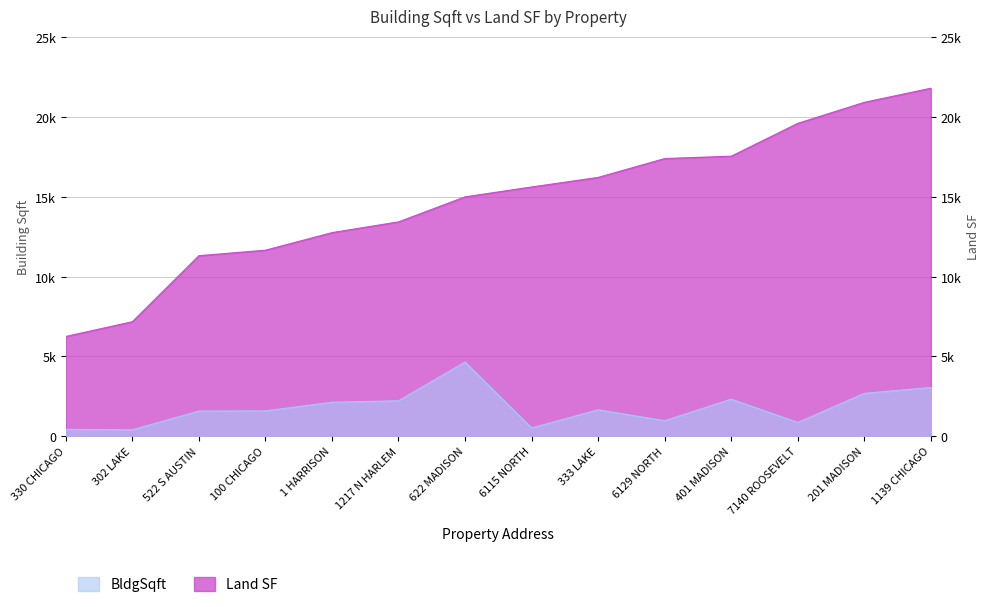

Reading right to left, transcribe all the data shown in this chart.

BldgSqft: 1139 CHICAGO=3052	201 MADISON=2683	7140 ROOSEVELT=858	401 MADISON=2318	6129 NORTH=968	333 LAKE=1653	6115 NORTH=512	622 MADISON=4645	1217 N HARLEM=2218	1 HARRISON=2124	100 CHICAGO=1582	522 S AUSTIN=1574	302 LAKE=397	330 CHICAGO=424
Land SF: 1139 CHICAGO=21818	201 MADISON=20933	7140 ROOSEVELT=19615	401 MADISON=17556	6129 NORTH=17408	333 LAKE=16225	6115 NORTH=15625	622 MADISON=15006	1217 N HARLEM=13436	1 HARRISON=12762	100 CHICAGO=11660	522 S AUSTIN=11316	302 LAKE=7176	330 CHICAGO=6250